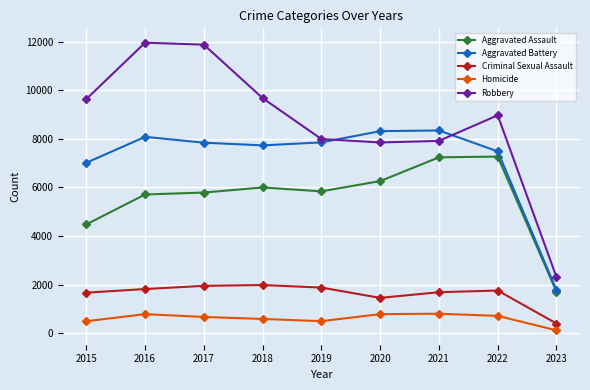

What is the lowest value of the Criminal Sexual Assault series?

400